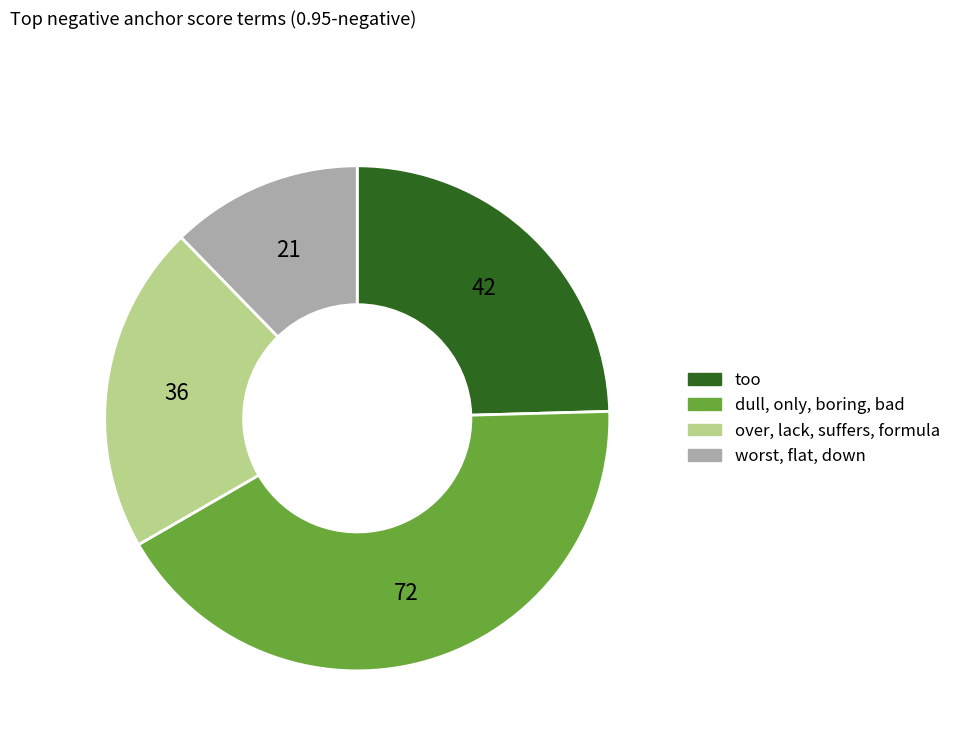

Does any single category account for the majority?

No